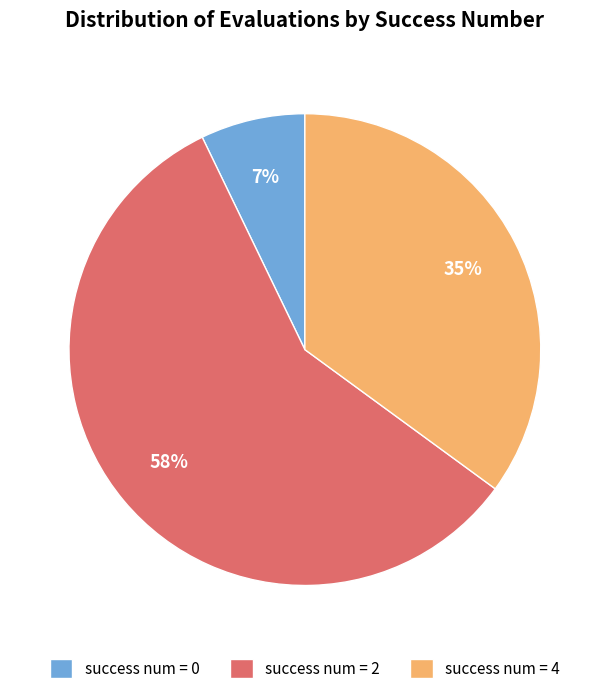

Do success num = 4 and success num = 2 together represent more than half of the pie?

Yes